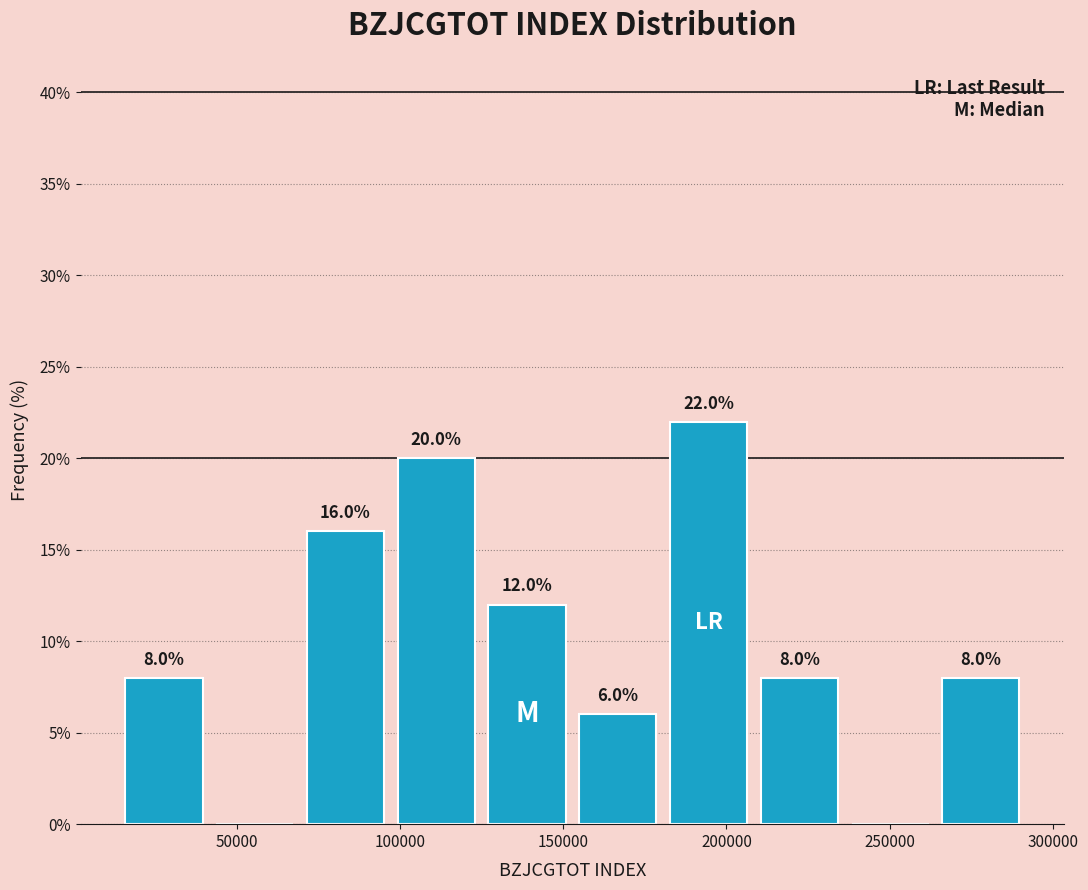

Which range on the x-axis has the tallest bar?

180000 to 210000